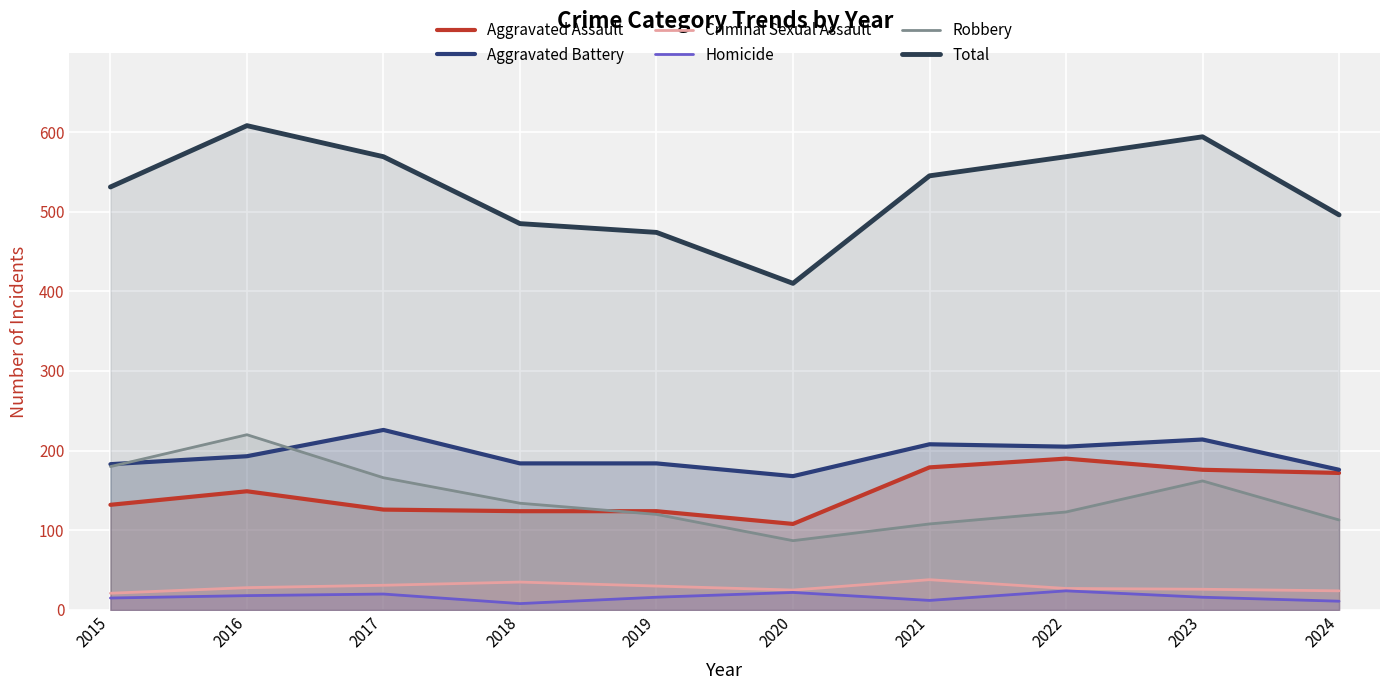

How many interior local peaks does the Criminal Sexual Assault series have?

2